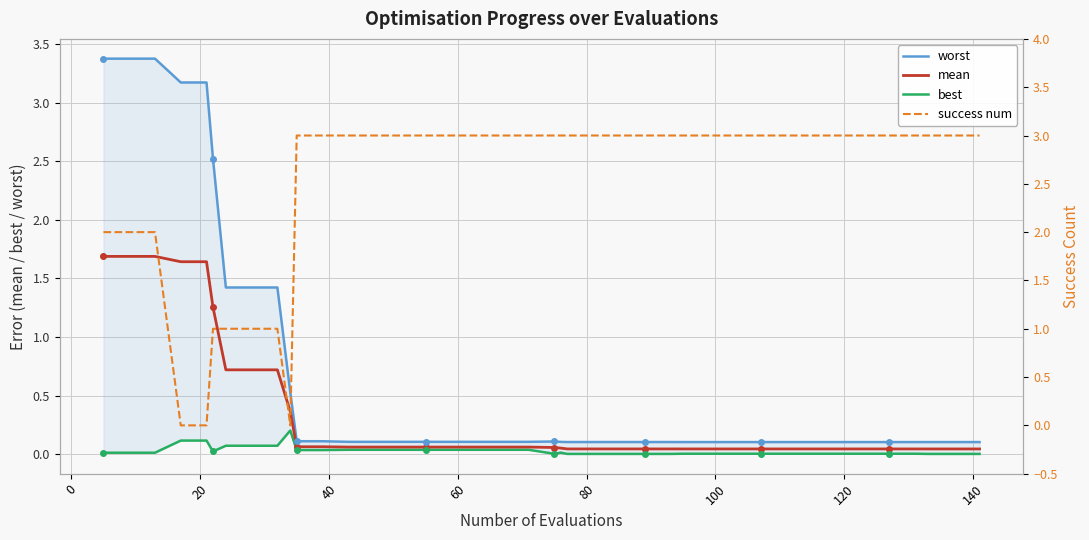

What are all the series names shown in the legend?

worst, mean, best, success num